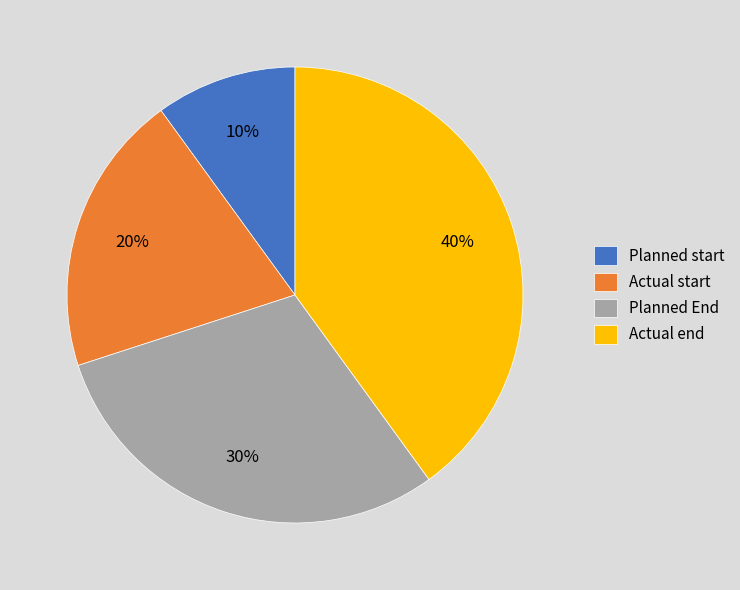

To the nearest percent, what portion does Actual start represent?

20%